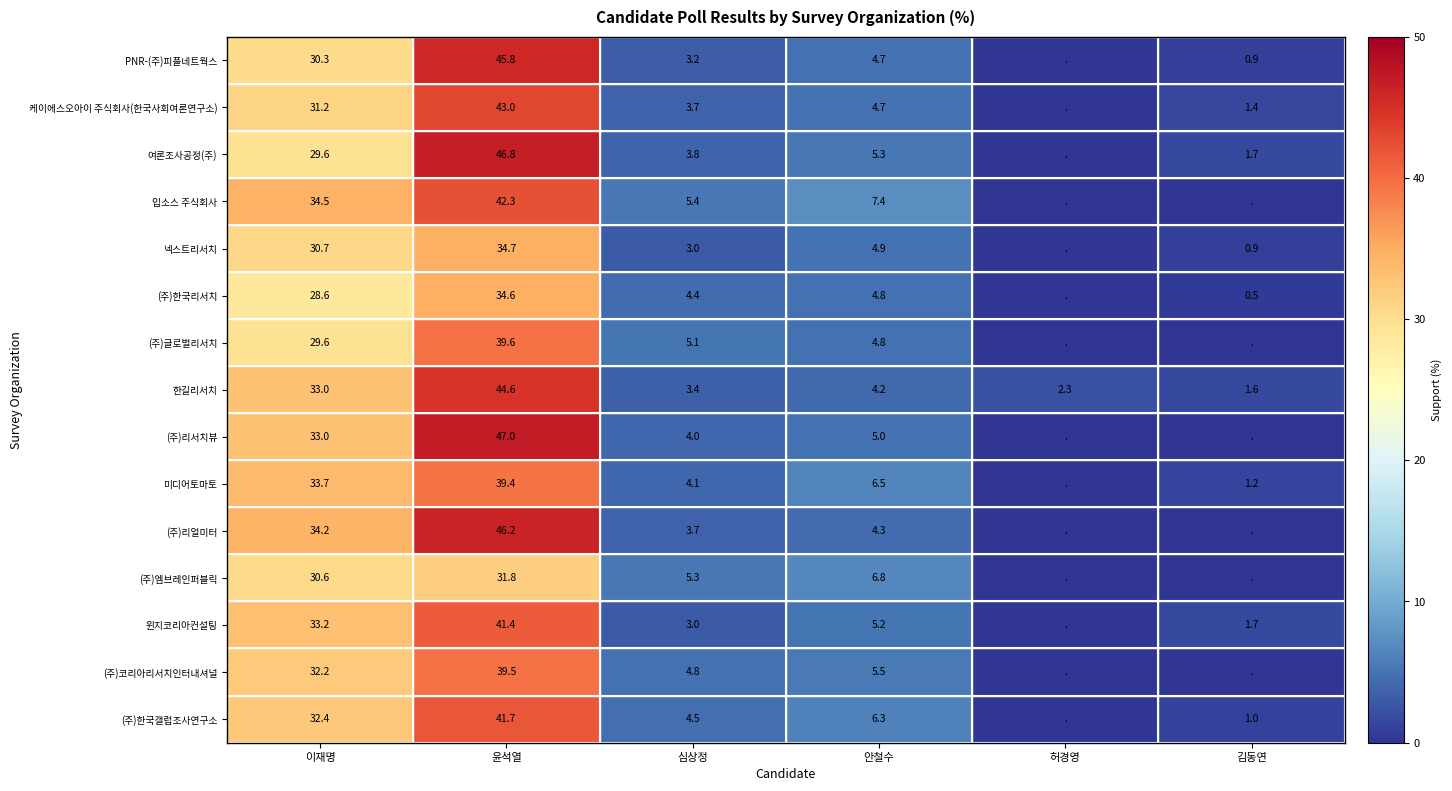

What is the total value across all series at 안철수?

80.4